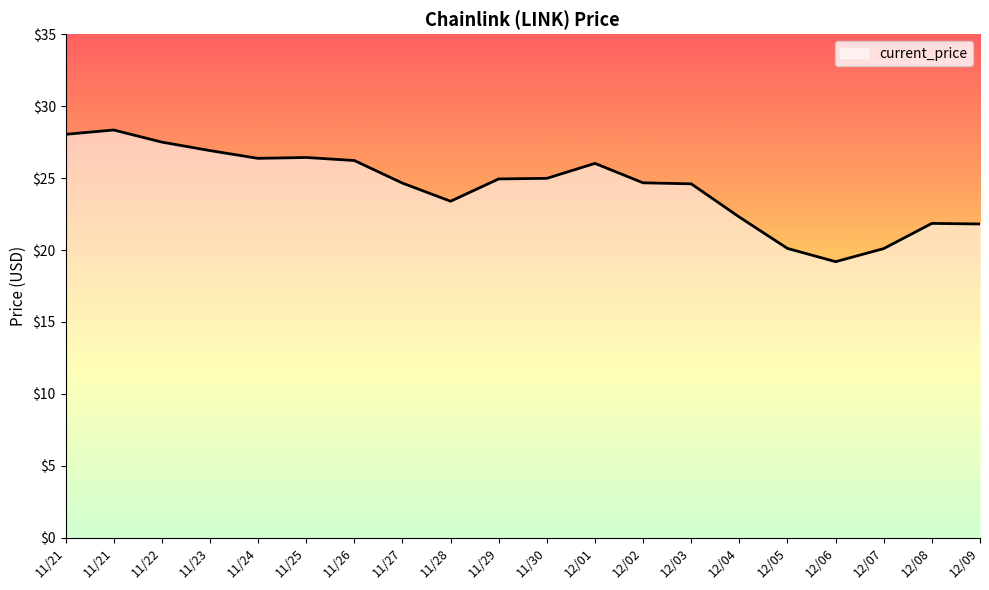

Is this an area chart (filled region under the line)?

Yes